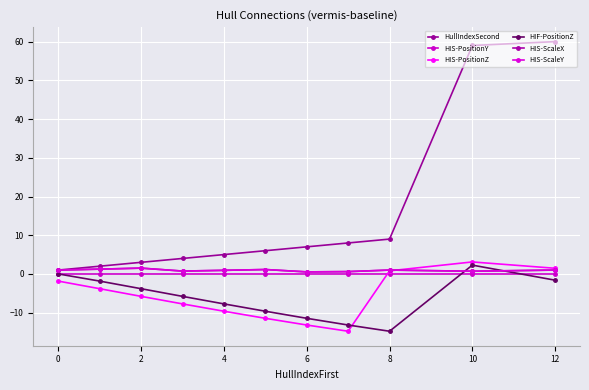

Is this an area chart (filled region under the line)?

No